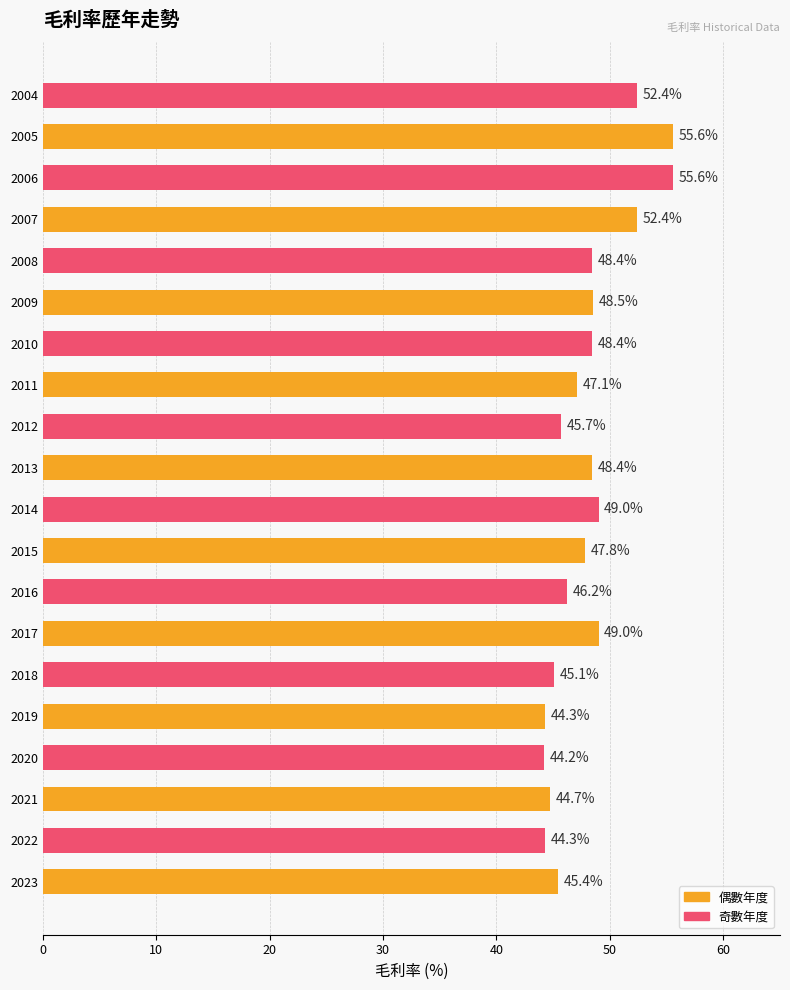

What is the minimum value shown in the chart?

44.2